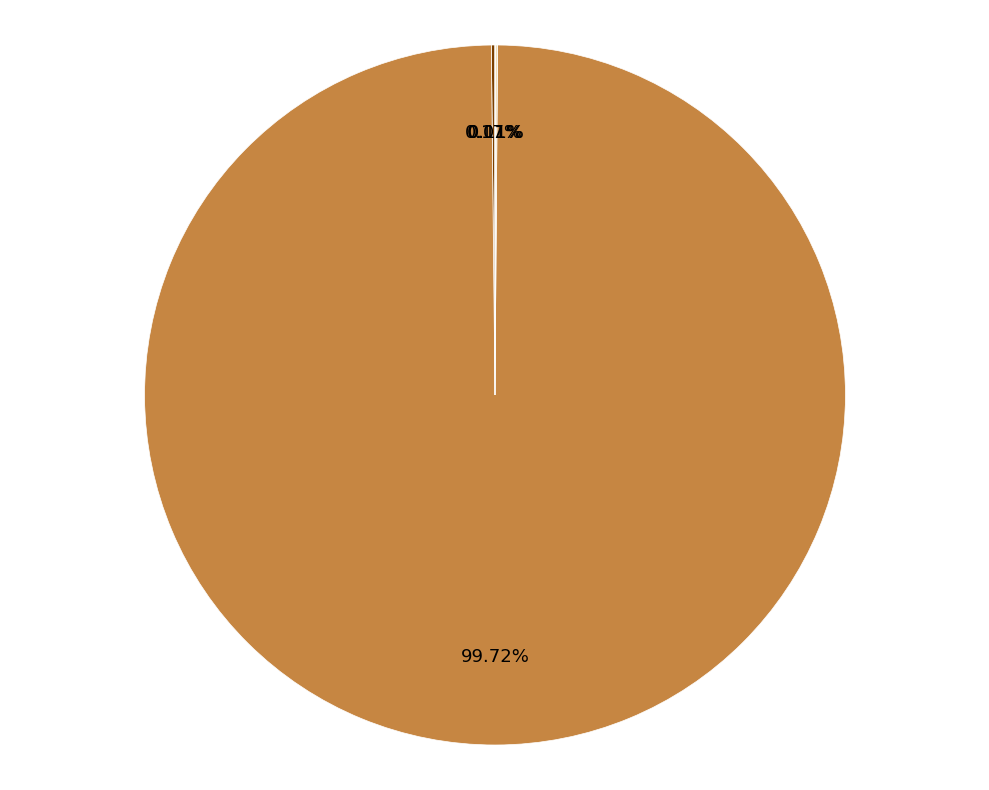

Does any single category account for the majority?

Yes